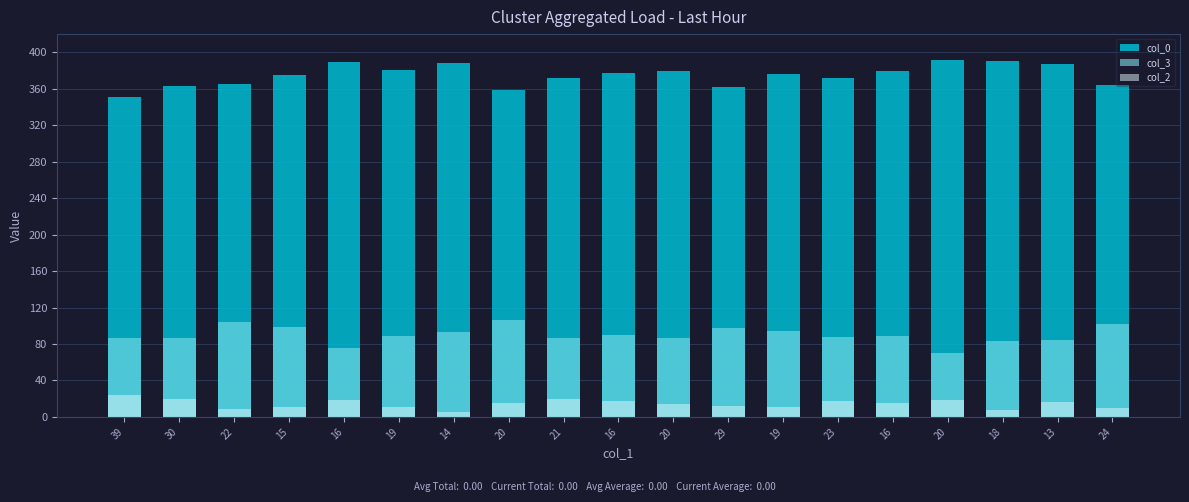

Reading left to right, what are all the values shown in this chart?

col_0: 351	363	365	375	389	381	388	359	372	377	379	362	376	372	380	392	391	387	364
col_3: 86	87	104	99	76	89	93	106	87	90	87	97	94	88	89	70	83	84	102
col_2: 24	20	9	11	19	11	5	15	20	17	14	12	11	17	15	18	8	16	10